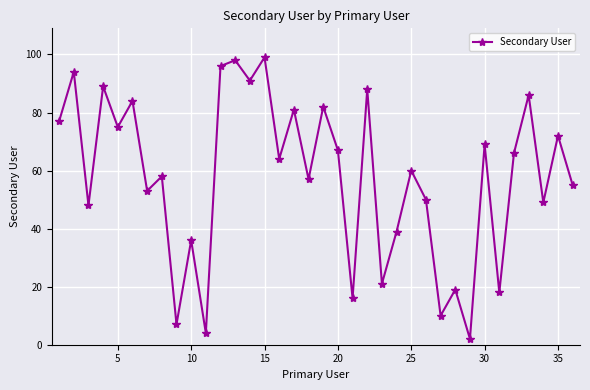

What is the difference between the maximum and minimum values?

97